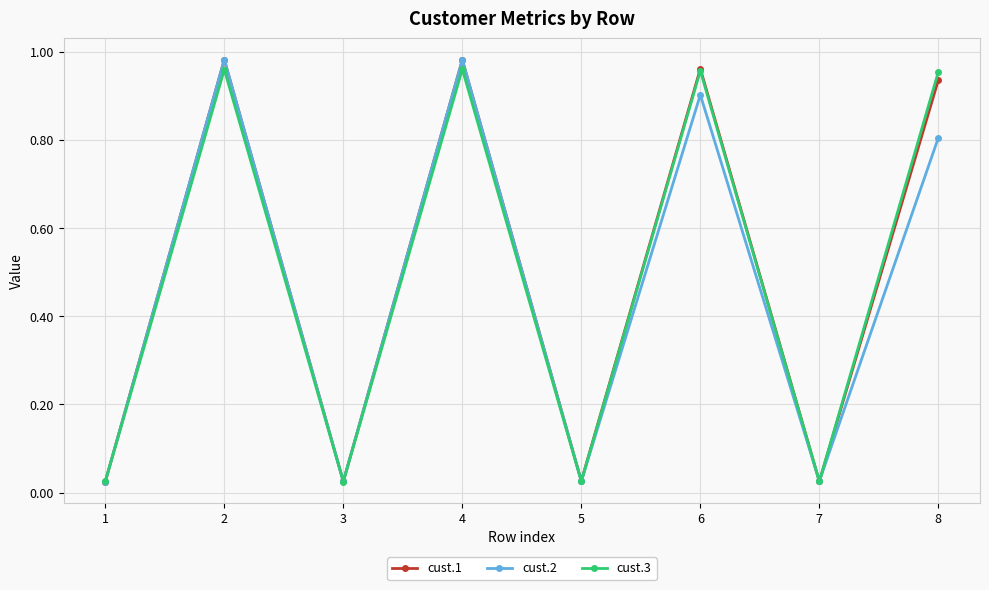

What is the total value across all series at 6?

2.8